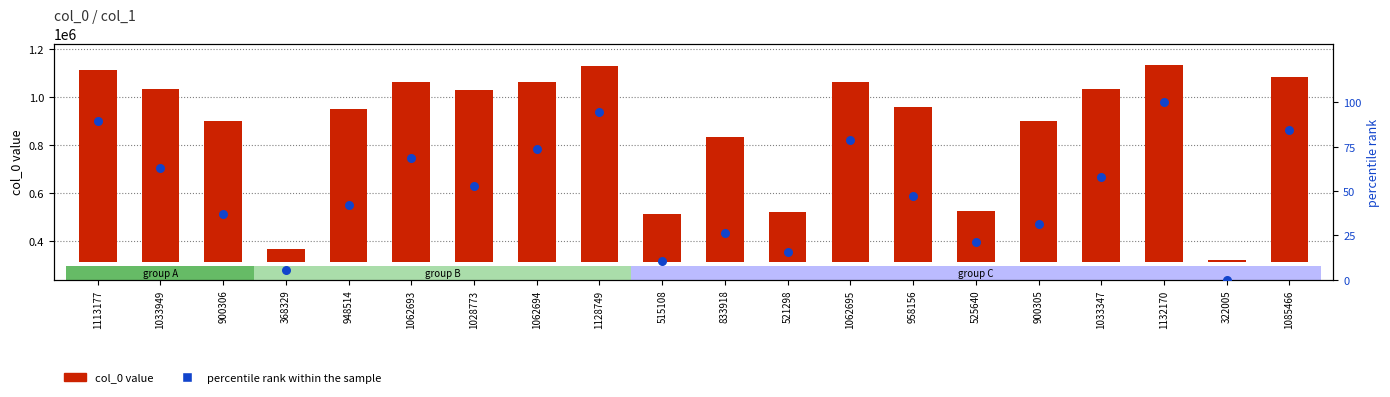

Which series has the largest total across all categories?

col_0 value